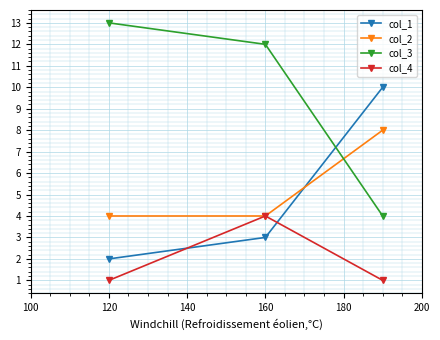

How many values in the col_1 series are below 3?

1